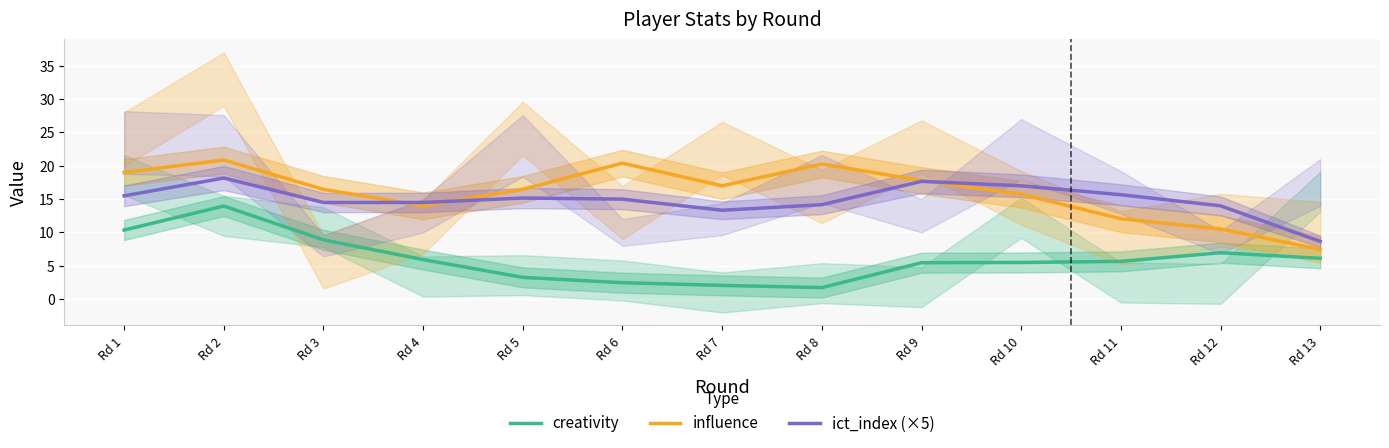

Which has a higher value, Rd 13 or Rd 1?

Rd 1